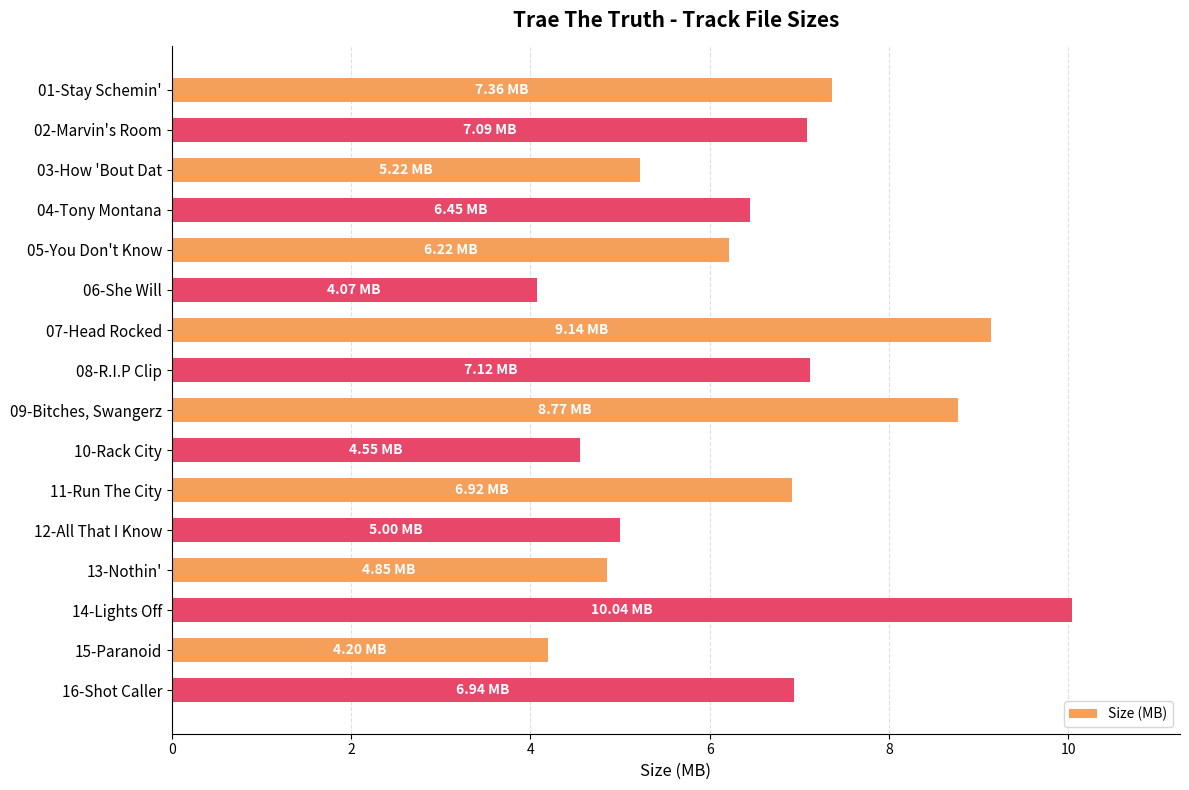

What is the sum of all values?

103.9